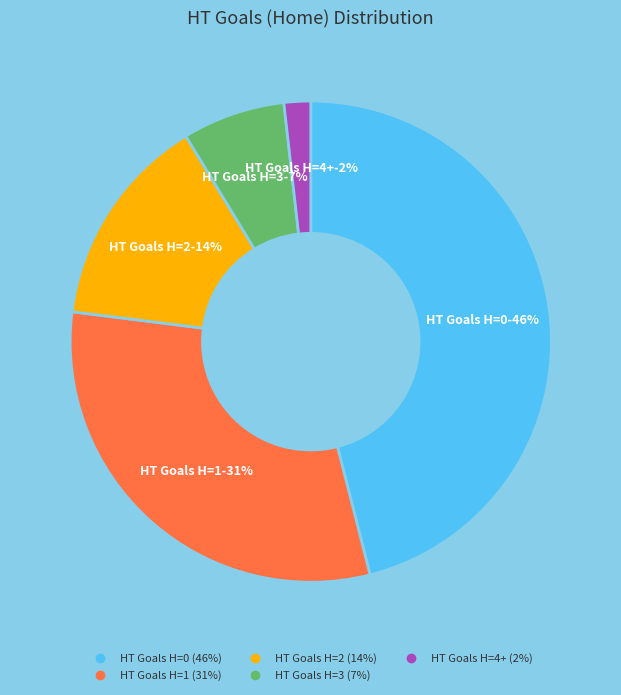

Combined, do 0 and 4+ account for over 50%?

No